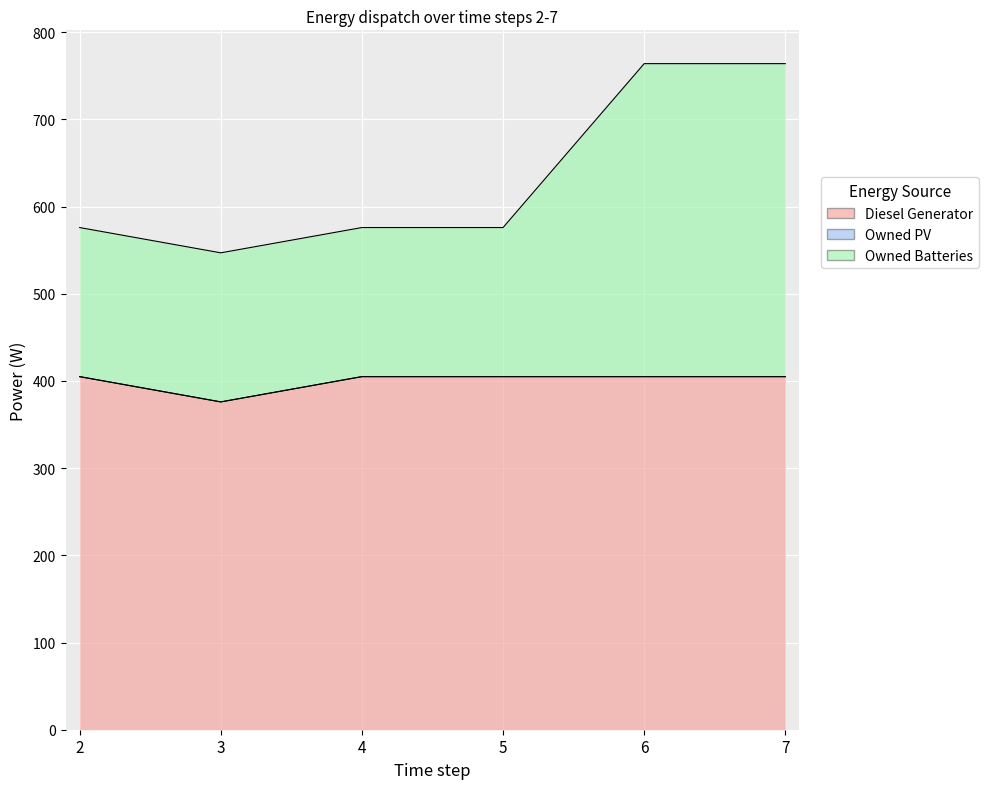

How many interior local peaks does the Owned Batteries series have?

1